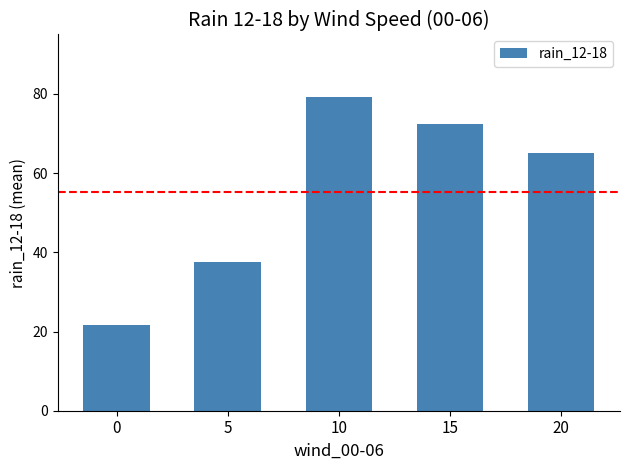

Rank the categories by value from highest to lowest.

10, 15, 20, 5, 0